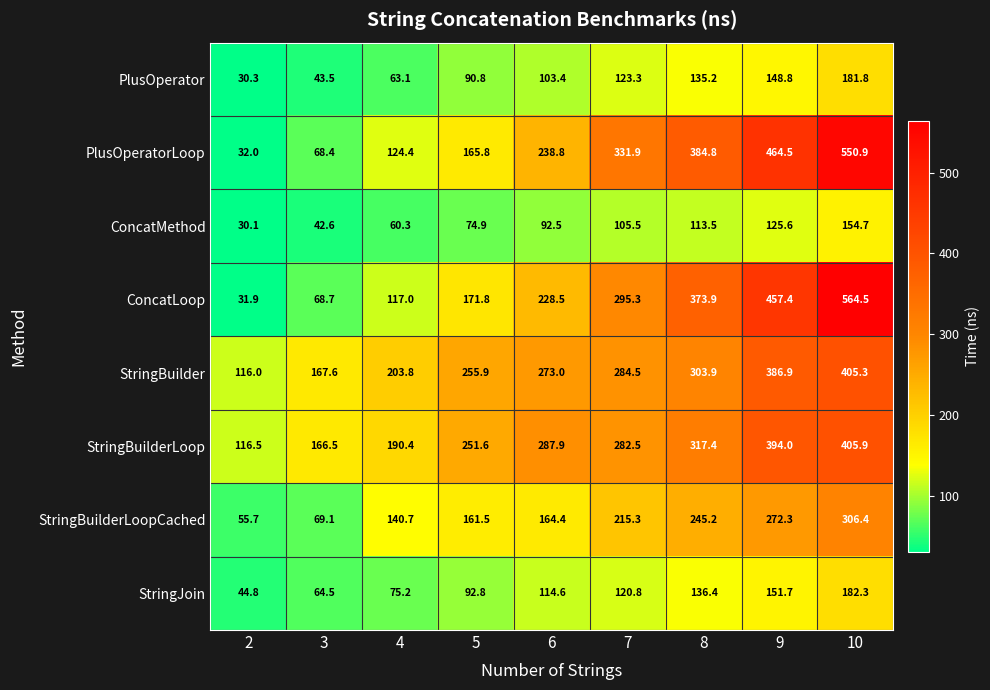

Which series has the largest range (max minus min)?

ConcatLoop